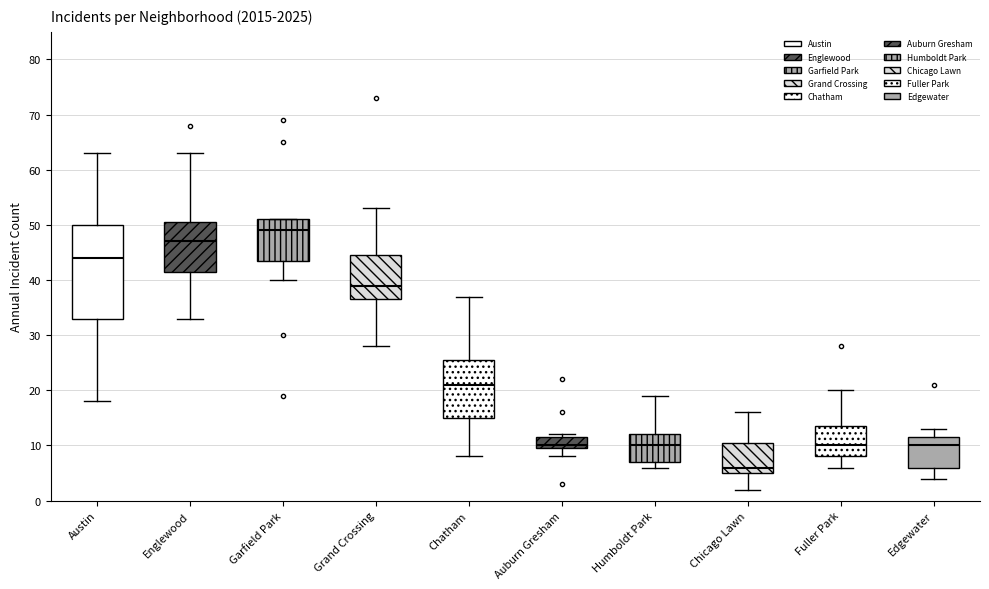

Where does the upper whisker of the box for Chicago Lawn end on the y-axis? The values are not printed on the chart, so give them approximately, as read against the axis.

16